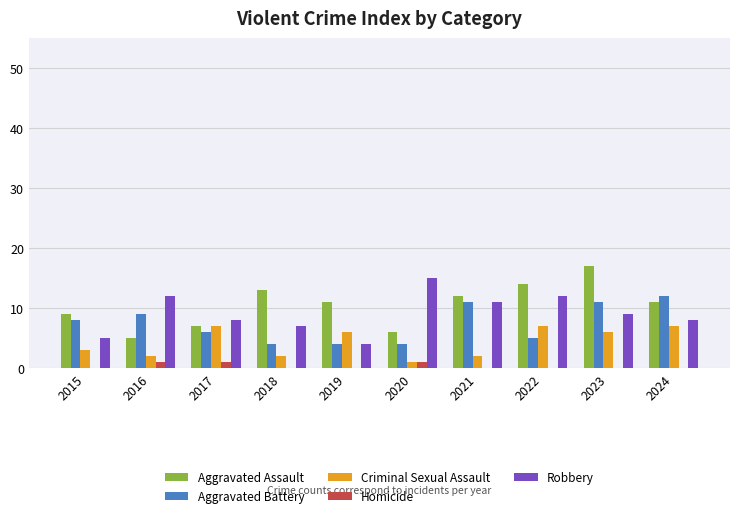

What is the maximum value for Aggravated Battery?

12